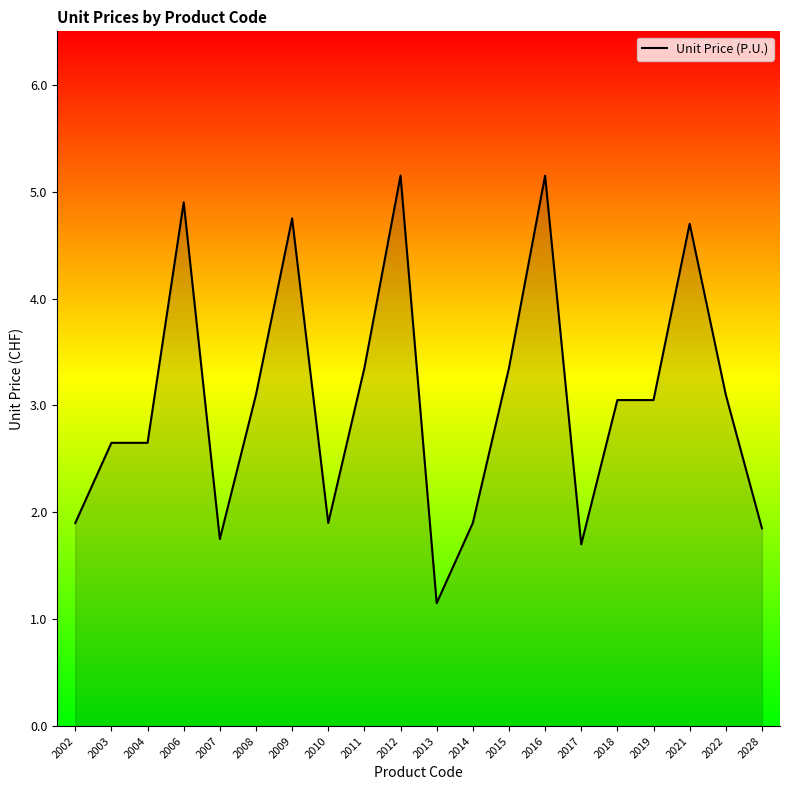

Read the value at 2016.

5.2